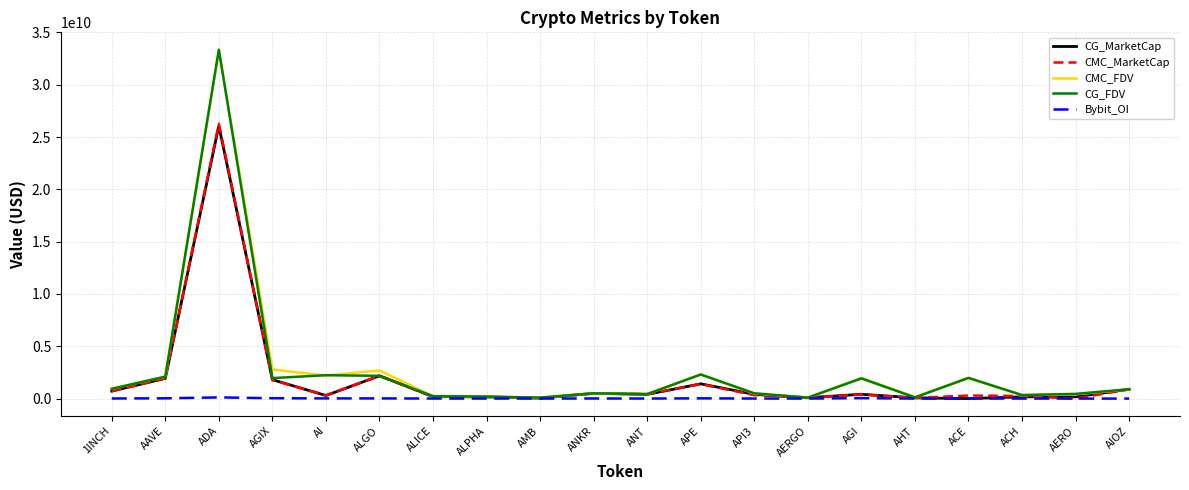

Count the number of data series in this chart.

5